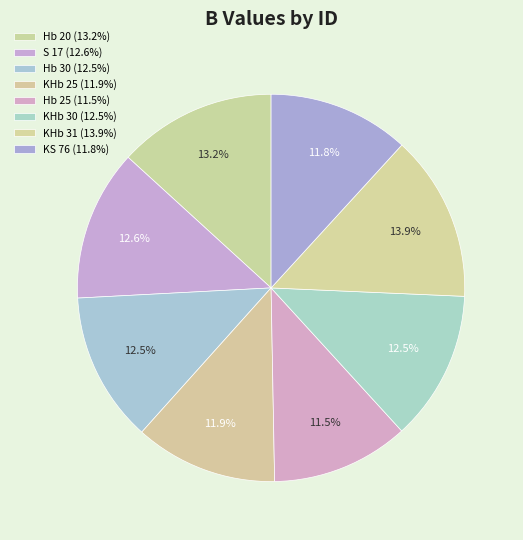

What portion of the pie excludes KS 76?

88.2%